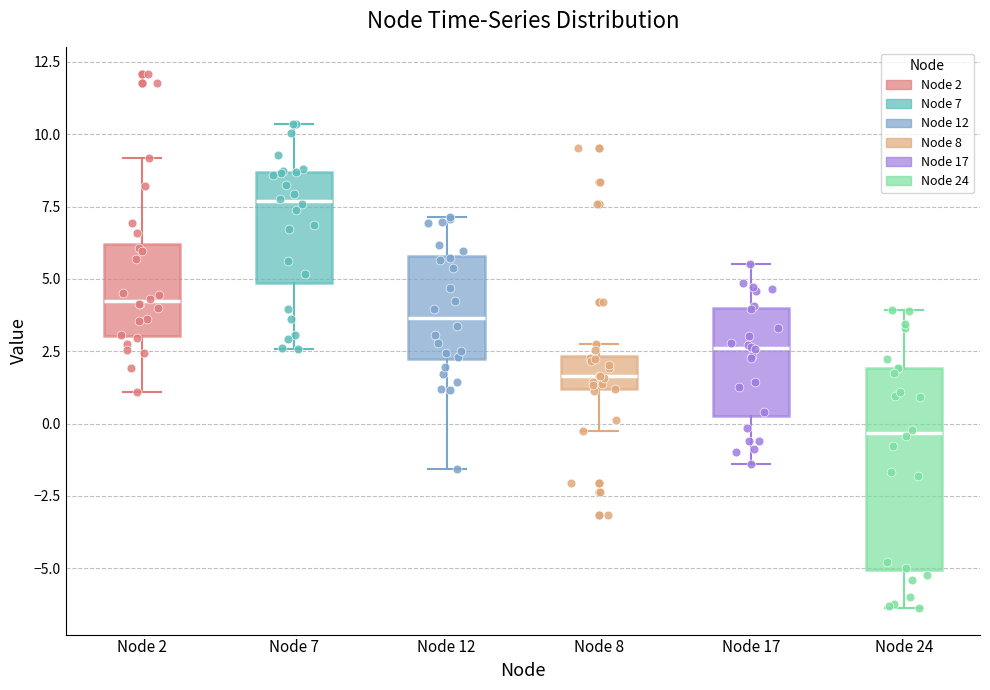

Reading left to right, transcribe this box plot: for each box, give where its median line is, the range the box spans, and where its two whiskers end, as read against the y-axis. The values are not printed on the chart, so give them approximately, as read against the axis.

Node 2: median 4.0, box 3.0 to 6.0, whiskers 1.0 to 9.0
Node 7: median 7.5, box 5.0 to 8.5, whiskers 2.5 to 10.5
Node 12: median 3.5, box 2.0 to 6.0, whiskers -1.5 to 7.0
Node 8: median 1.5, box 1.0 to 2.5, whiskers -0.5 to 3.0
Node 17: median 2.5, box 0.5 to 4.0, whiskers -1.5 to 5.5
Node 24: median -0.5, box -5.0 to 2.0, whiskers -6.5 to 4.0